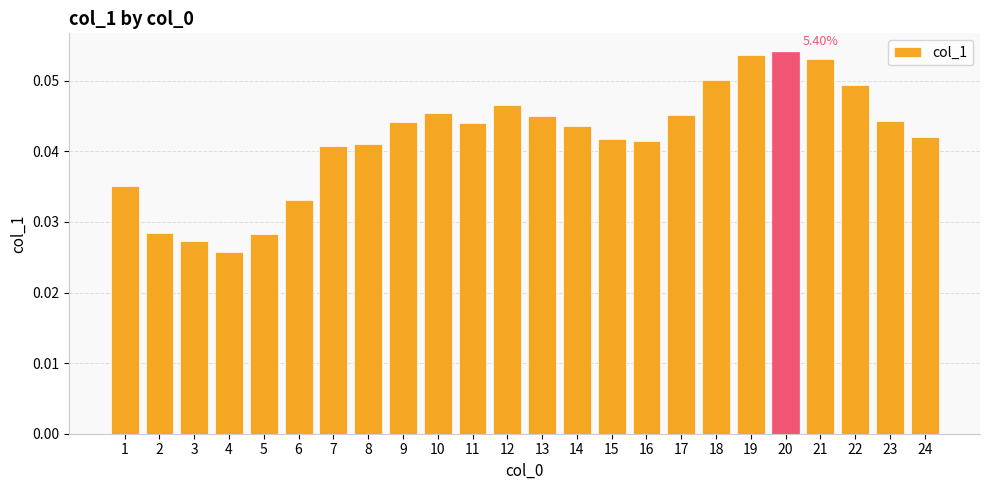

Which has a higher value, 13 or 19?

19